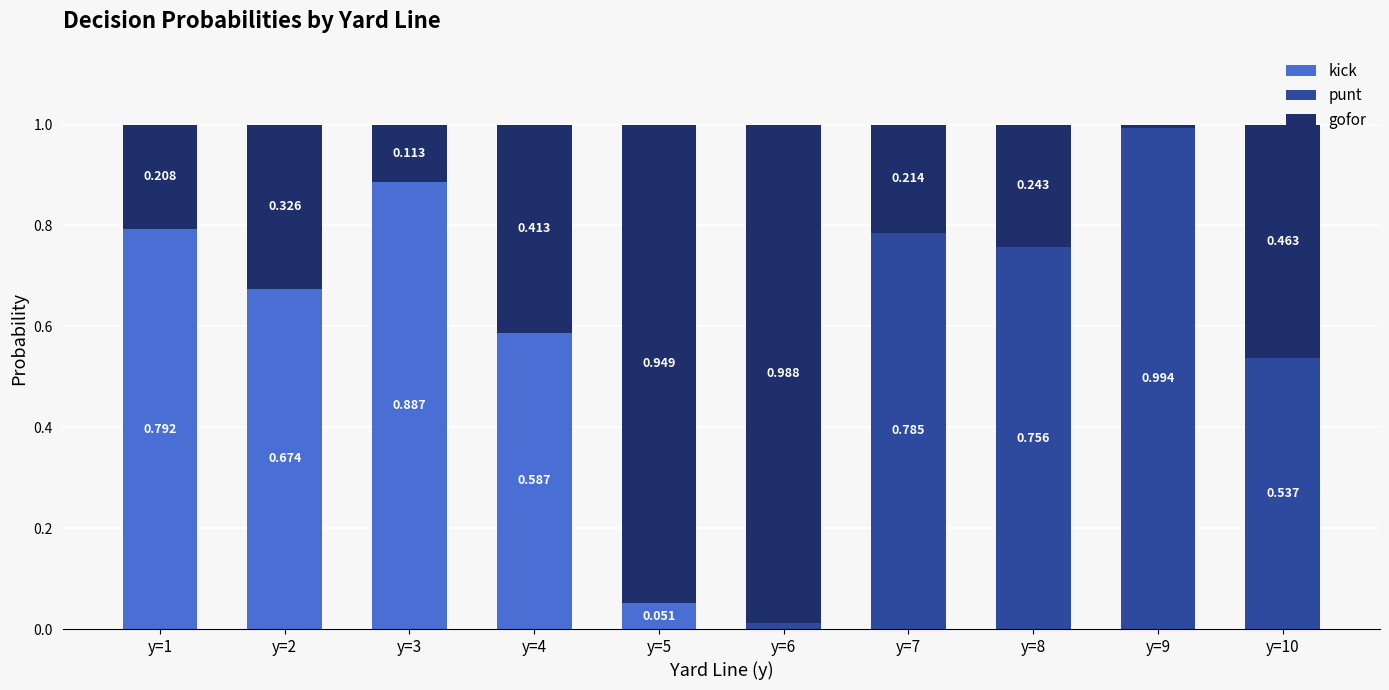

Which series changed the most between y=1 and y=9?

punt